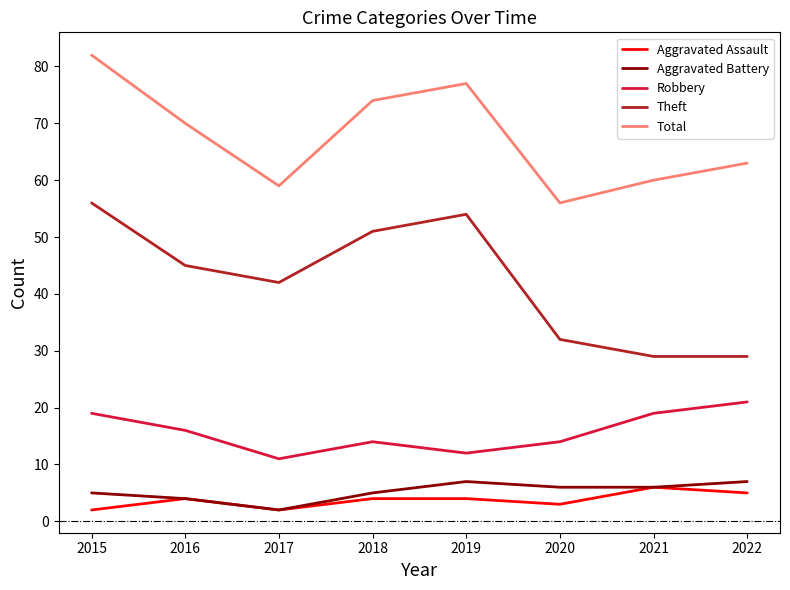

Reading left to right, transcribe all the data shown in this chart.

Aggravated Assault: 2	4	2	4	4	3	6	5
Aggravated Battery: 5	4	2	5	7	6	6	7
Robbery: 19	16	11	14	12	14	19	21
Theft: 56	45	42	51	54	32	29	29
Total: 82	70	59	74	77	56	60	63